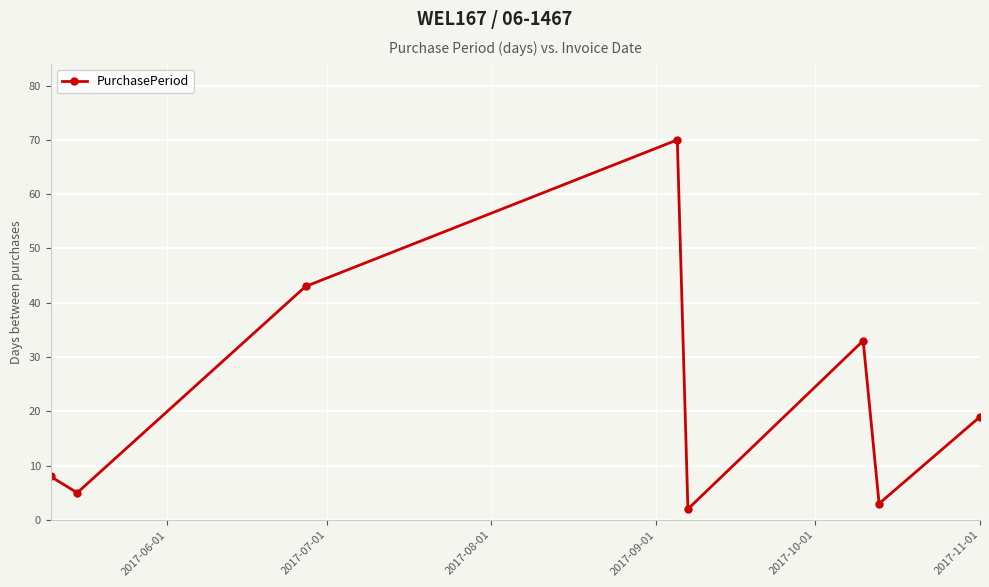

What is the sum of all values?

183